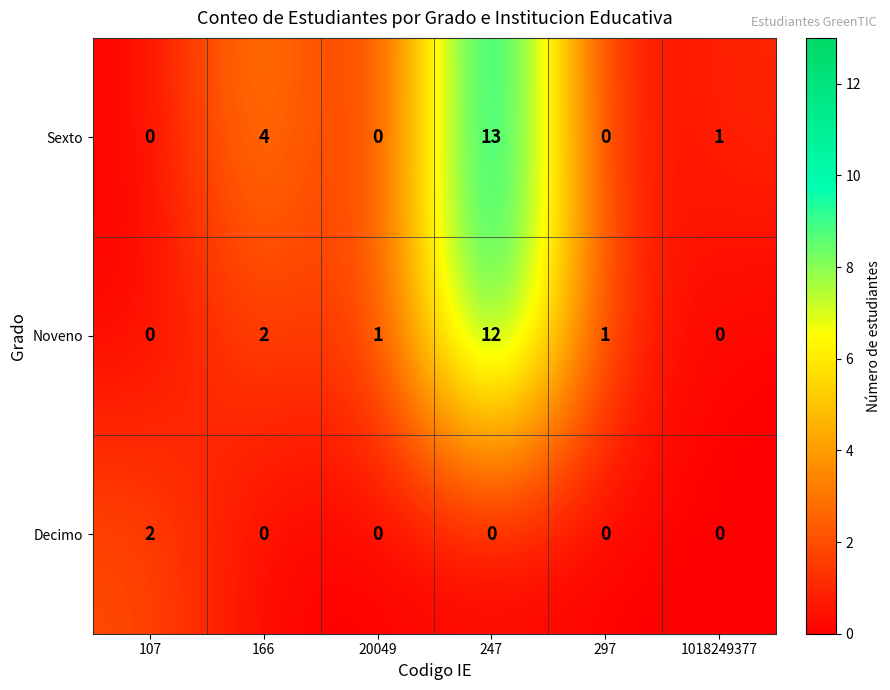

How many values in Sexto are above zero?

3